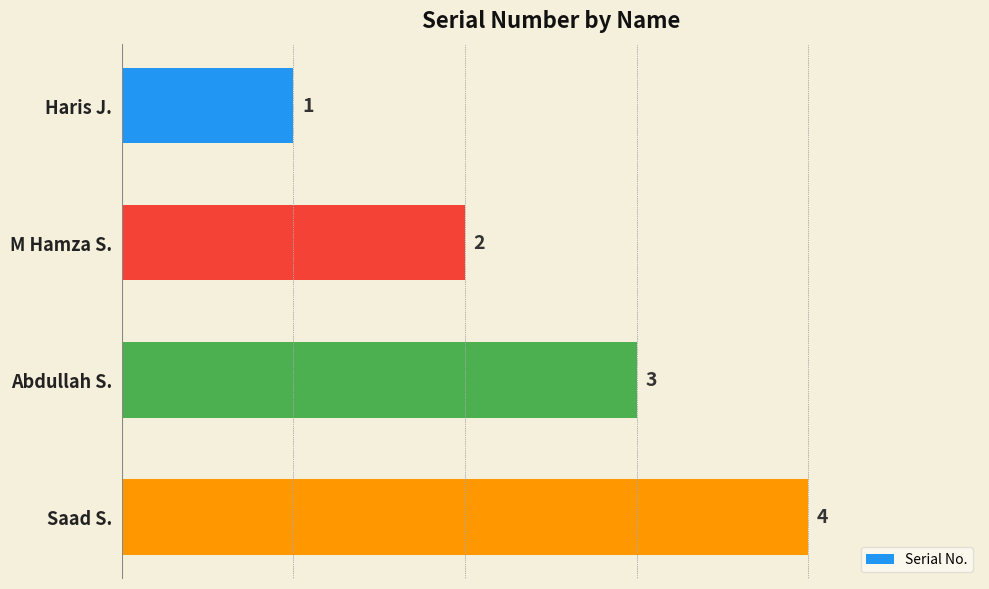

What is the difference between the maximum and minimum values?

3